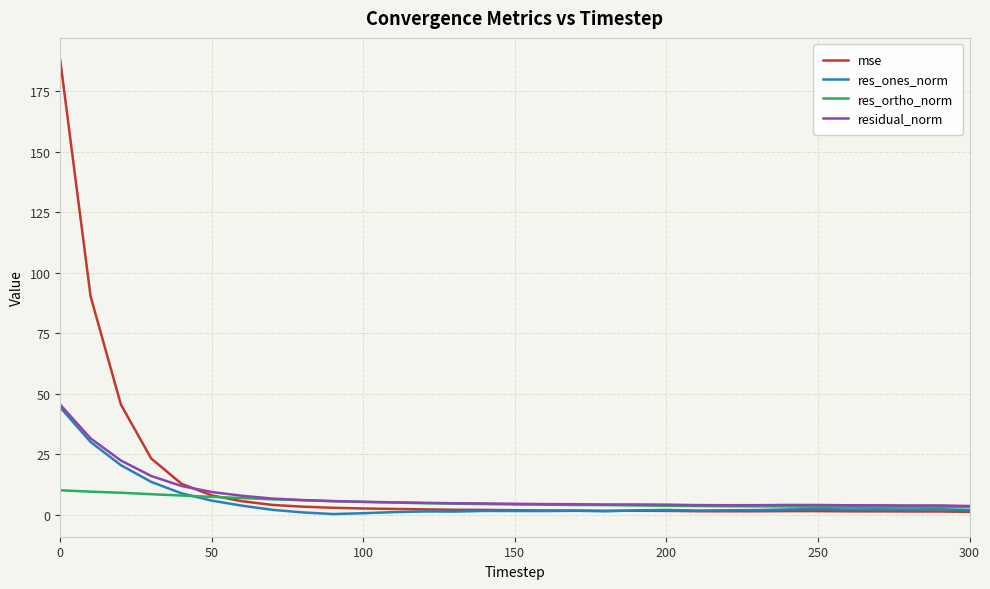

What is the maximum value for res_ones_norm?

44.3